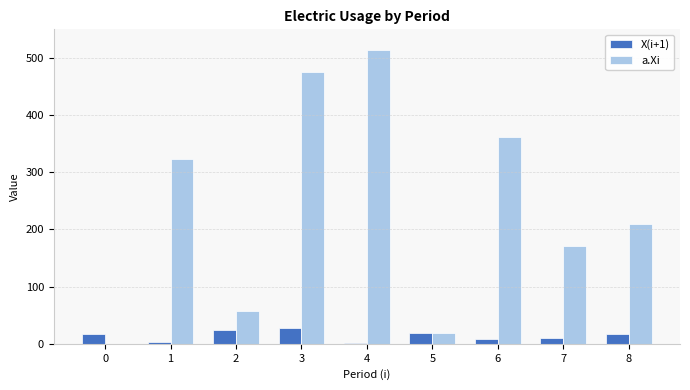

How many groups of bars are there?

9